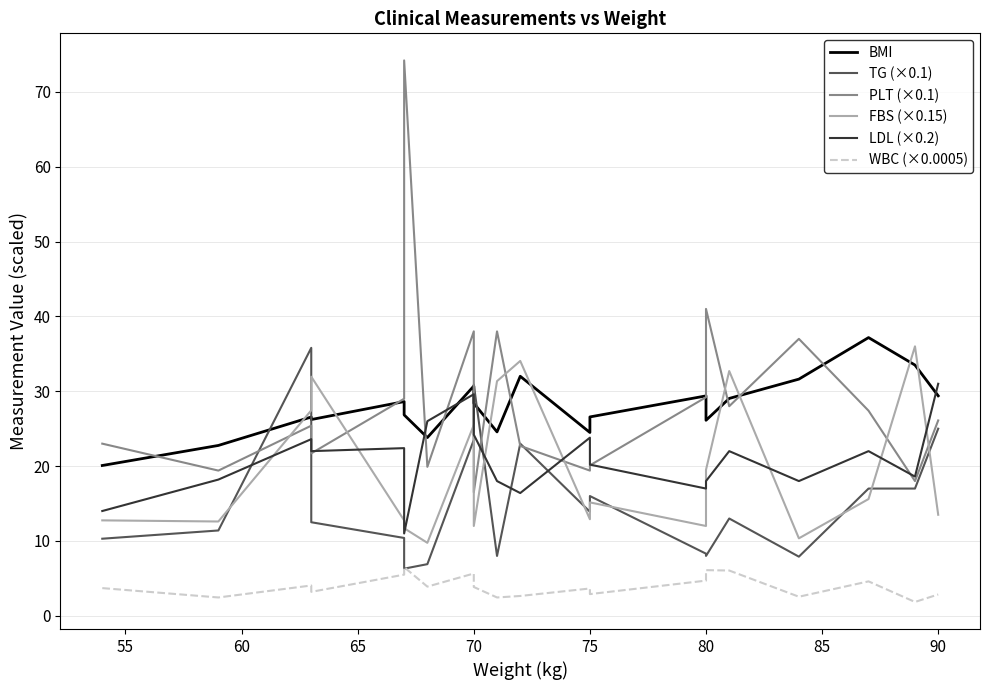

What is the maximum value shown in the chart?

74.2